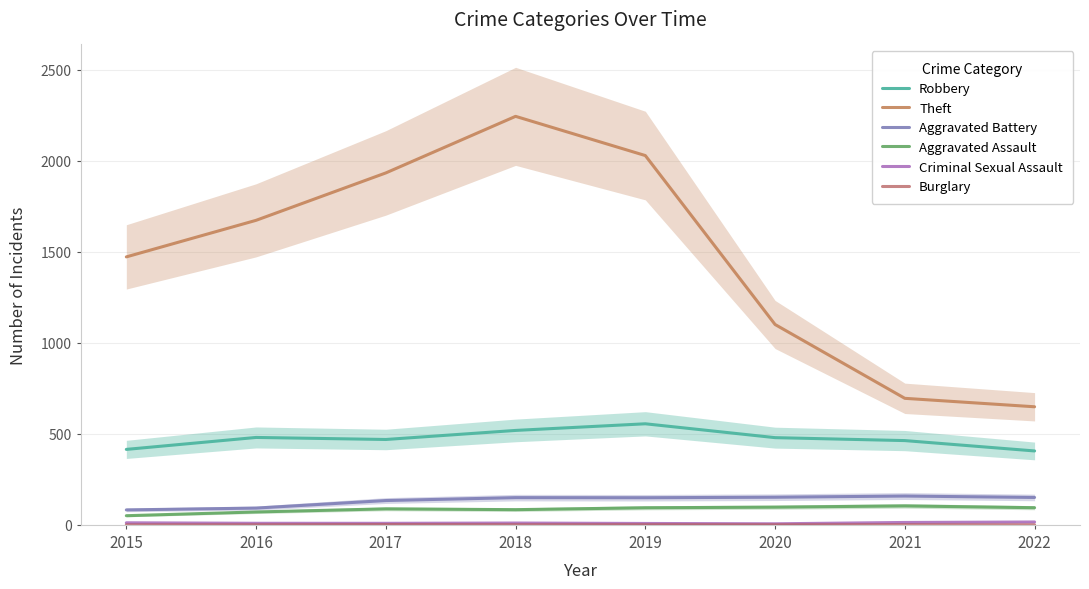

Where does the Criminal Sexual Assault series first go above 9?

2015